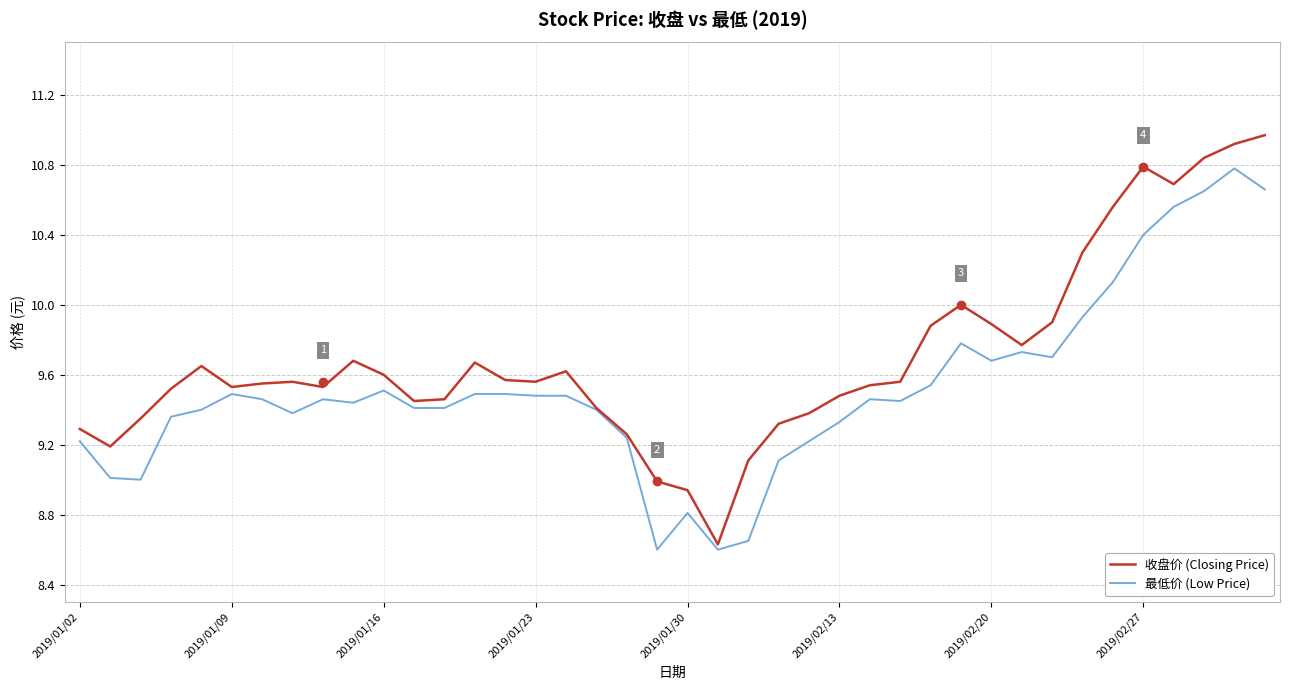

Which series has the widest spread of values?

收盘价 (Closing Price)